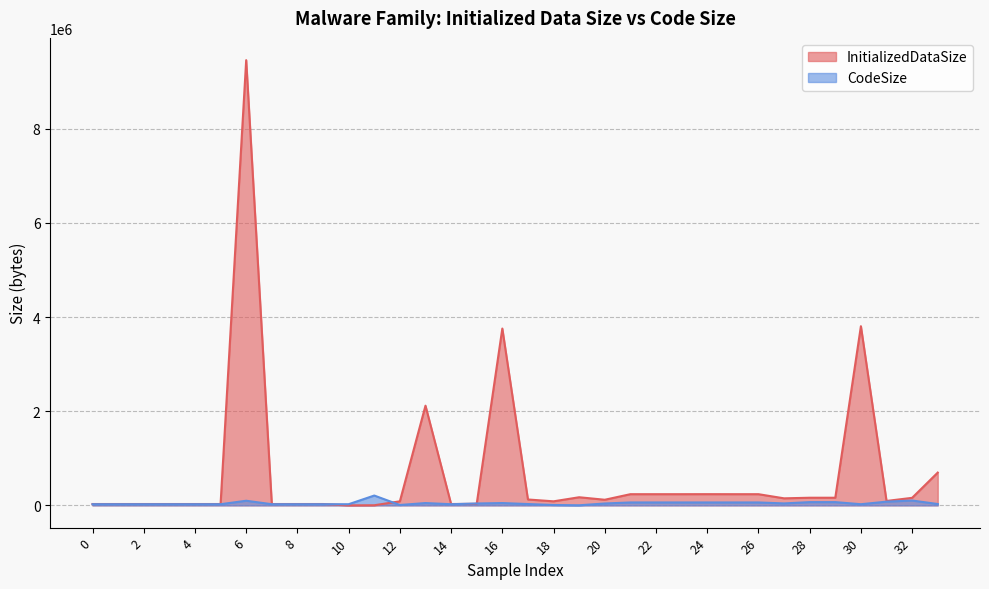

Between which two adjacent categories do InitializedDataSize and CodeSize first intersect?

9 and 10